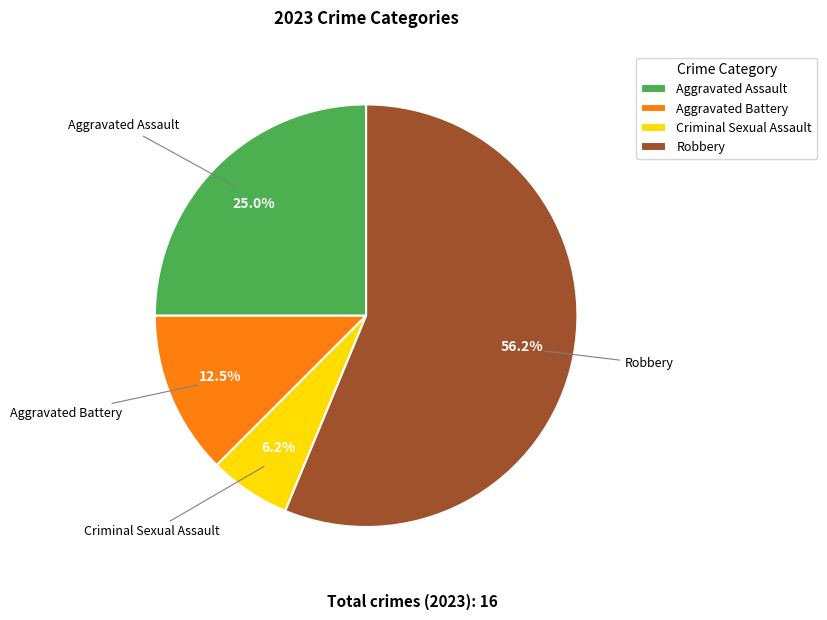

To the nearest percent, what is the difference between the largest and smallest slice percentages?

50%